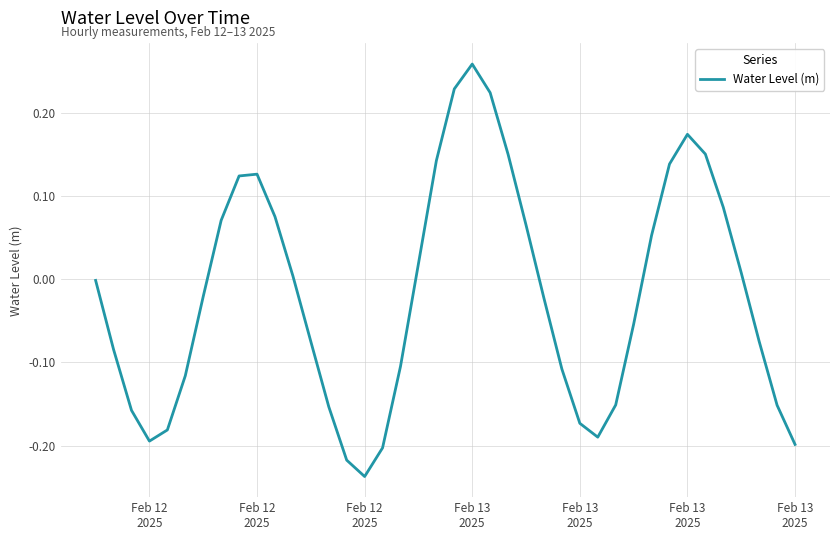

Reading left to right, extract all data points from this chart.

Feb 12
2025=-0.0	Feb 12
2025=-0.1	Feb 12
2025=-0.2	Feb 13
2025=-0.2	Feb 13
2025=-0.2	Feb 13
2025=-0.1	Feb 13
2025=-0.0	7=0.1	8=0.1	9=0.1	10=0.1	11=0.0	12=-0.1	13=-0.2	14=-0.2	15=-0.2	16=-0.2	17=-0.1	18=0.0	19=0.1	20=0.2	21=0.3	22=0.2	23=0.2	24=0.1	25=-0.0	26=-0.1	27=-0.2	28=-0.2	29=-0.2	30=-0.1	31=0.1	32=0.1	33=0.2	34=0.2	35=0.1	36=0.0	37=-0.1	38=-0.2	39=-0.2